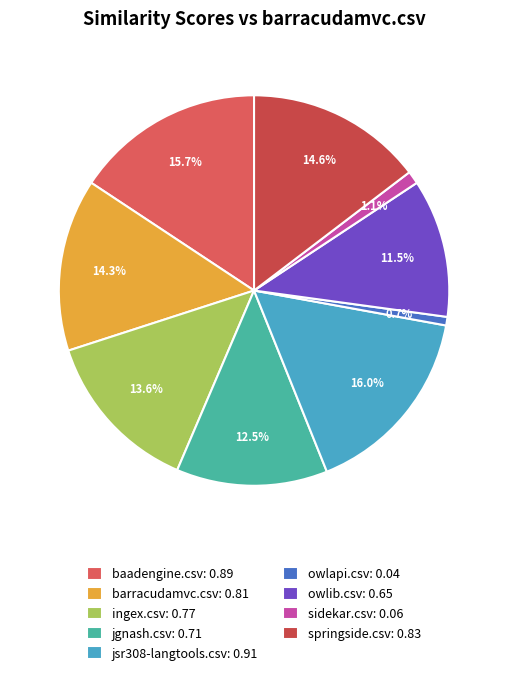

What percentage is NOT represented by baadengine.csv?

84.3%